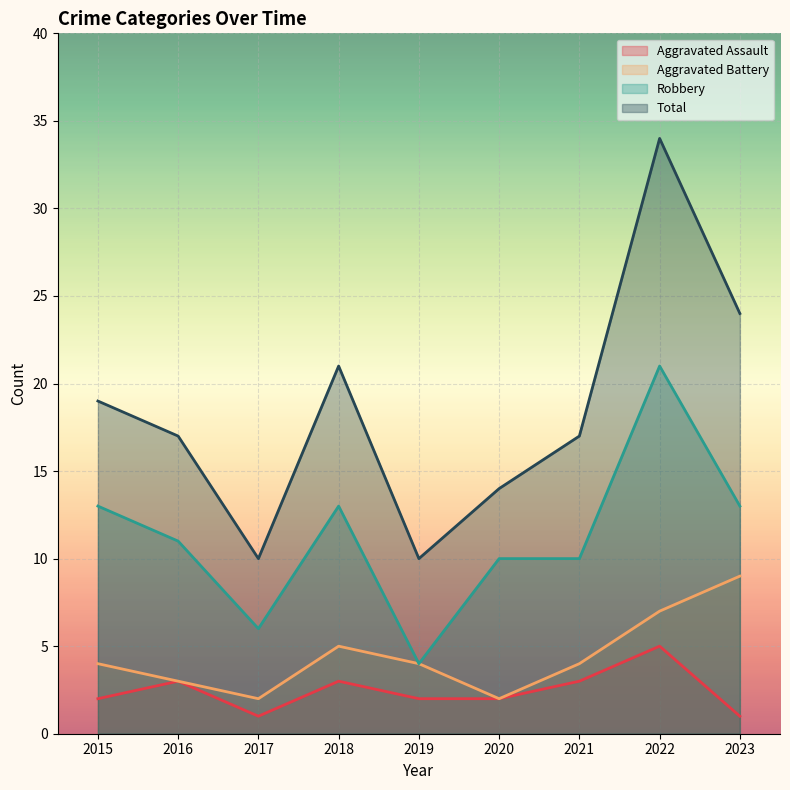

Which series changed the most between 2021 and 2023?

Total